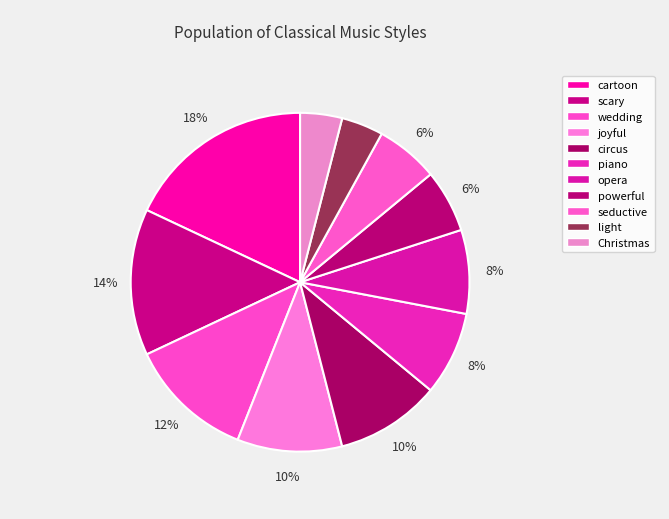

What percentage is the scary slice, to the nearest percent?

14%